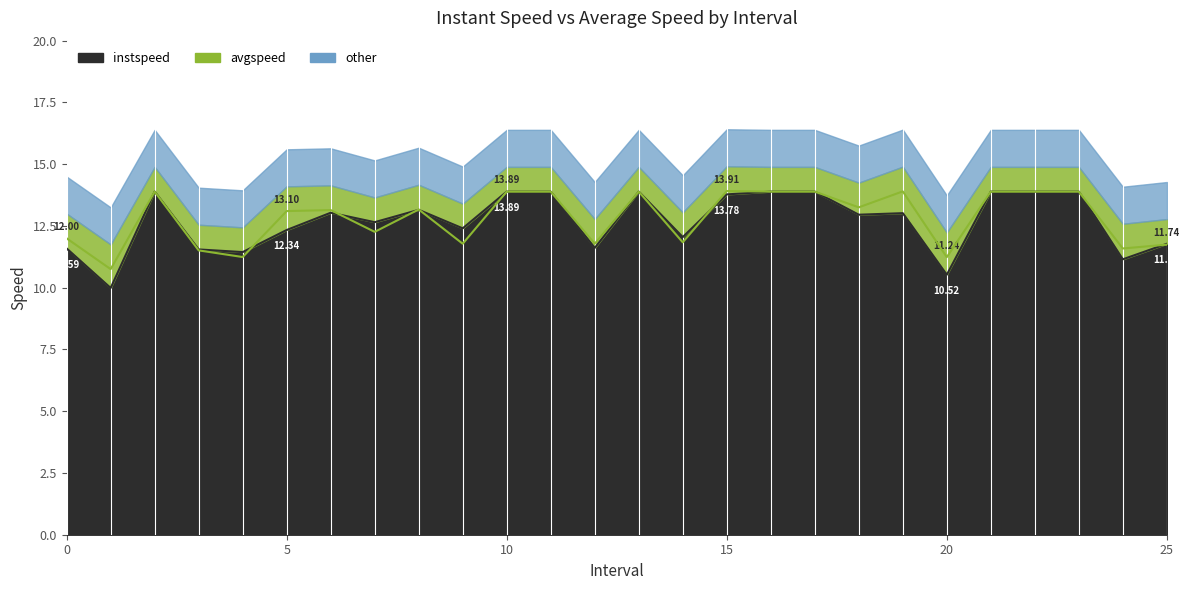

Does the chart have visible grid lines?

No